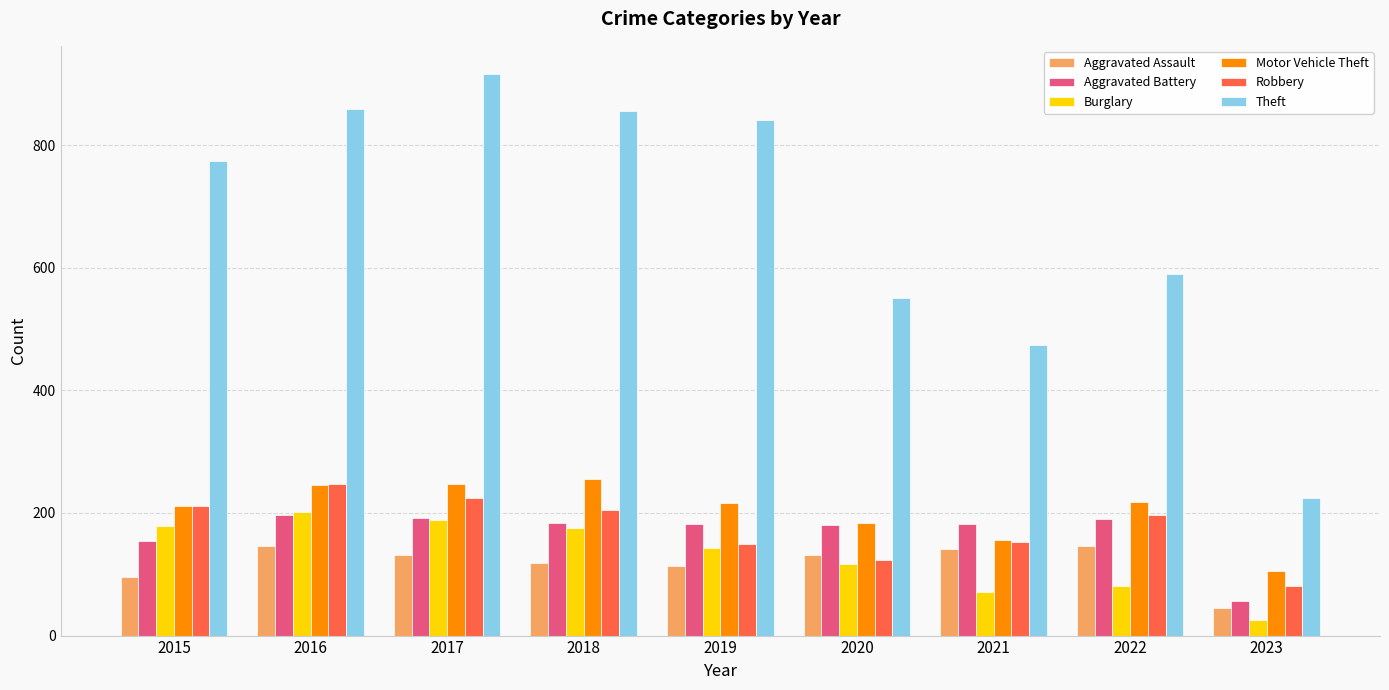

At which label is Aggravated Battery closest to 126?

2015